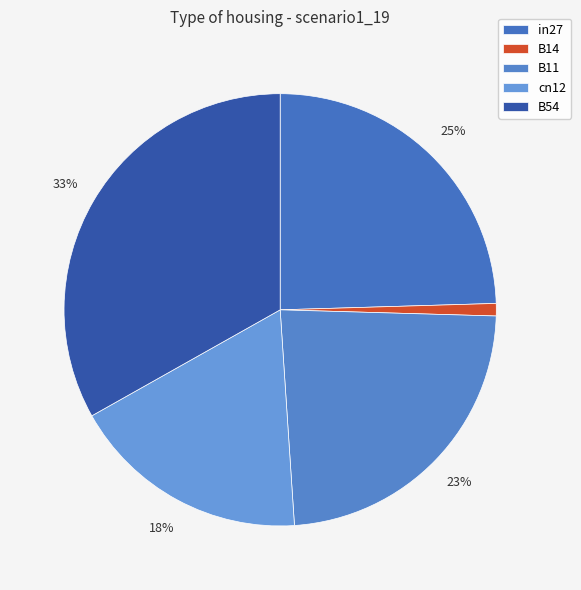

Between B11 and B14, which is larger?

B11